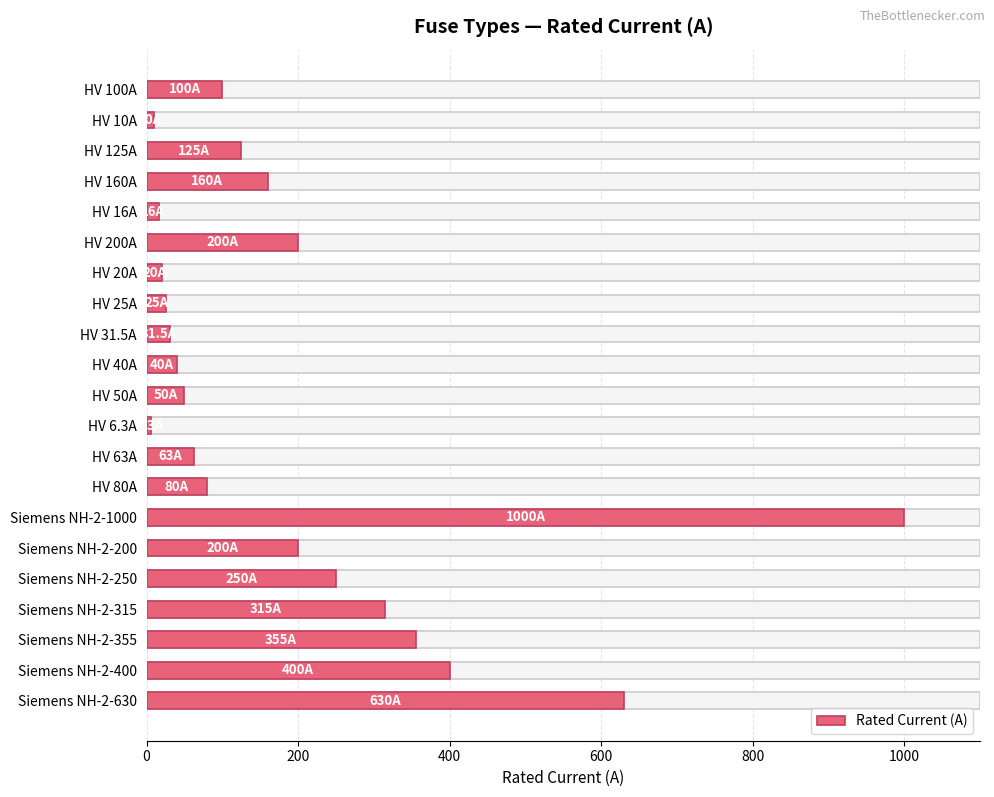

What is the average value?

194.1